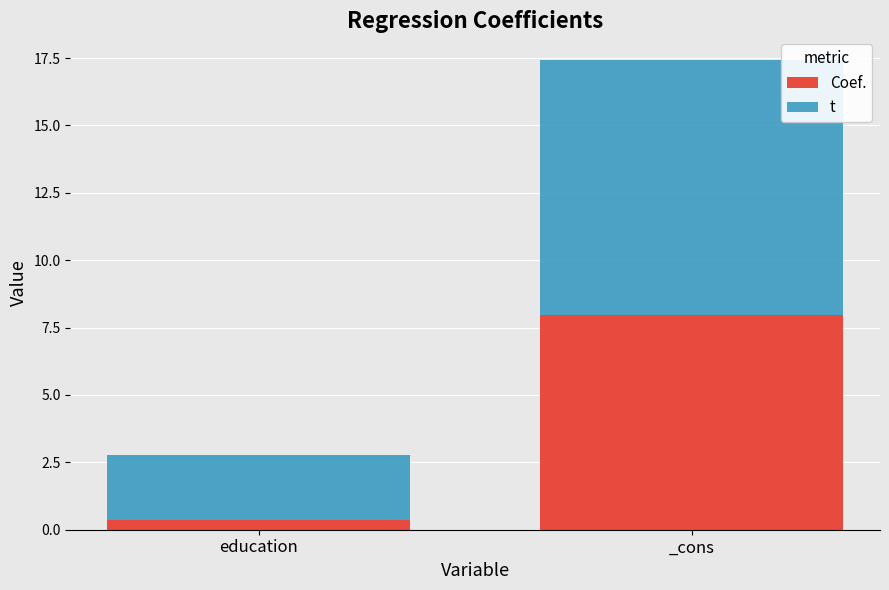

What is the total value across all series at _cons?

17.4